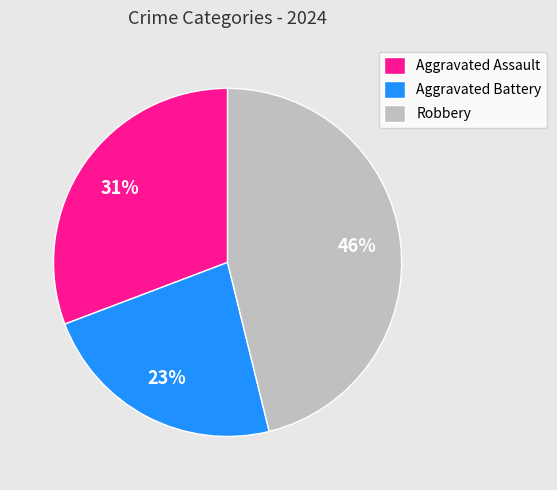

Do Aggravated Assault and Robbery together represent more than half of the pie?

Yes